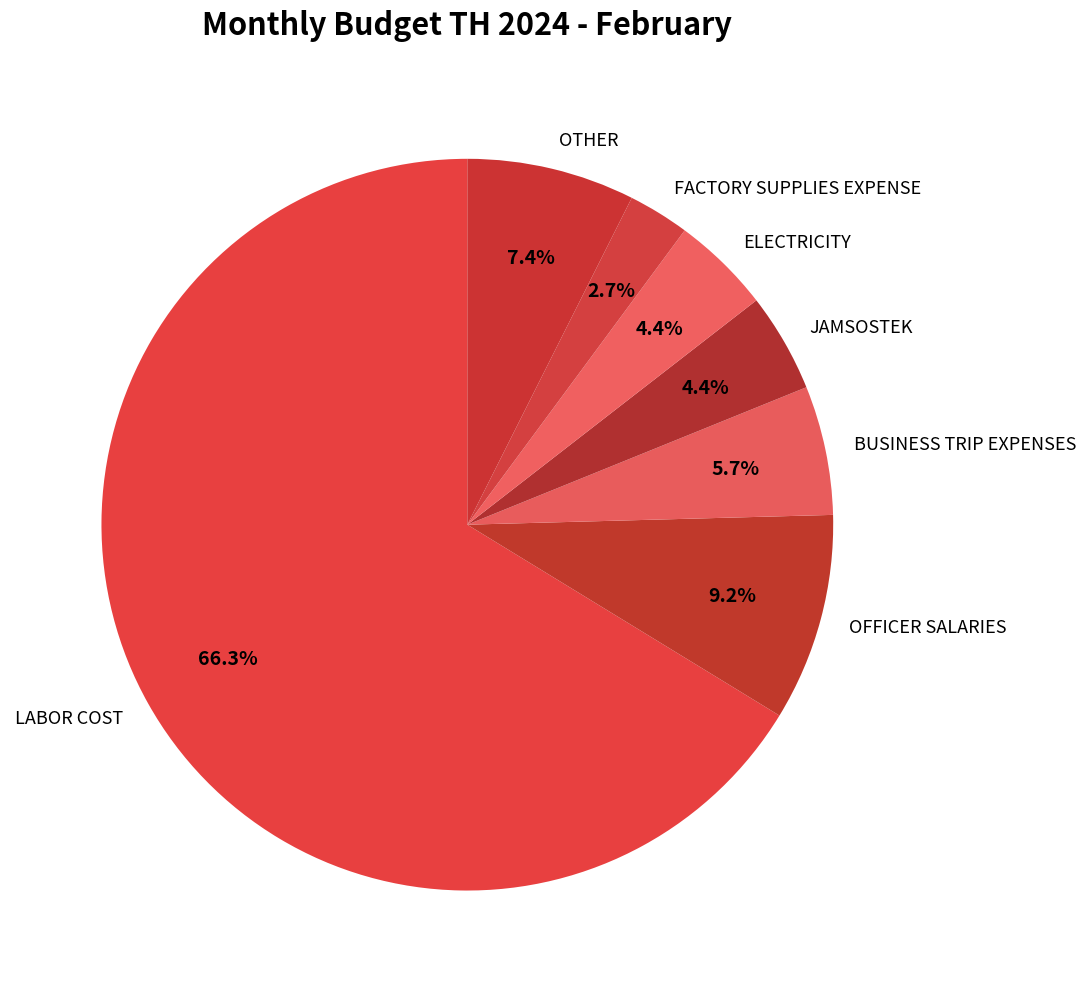

Which category has the biggest portion of the pie?

LABOR COST